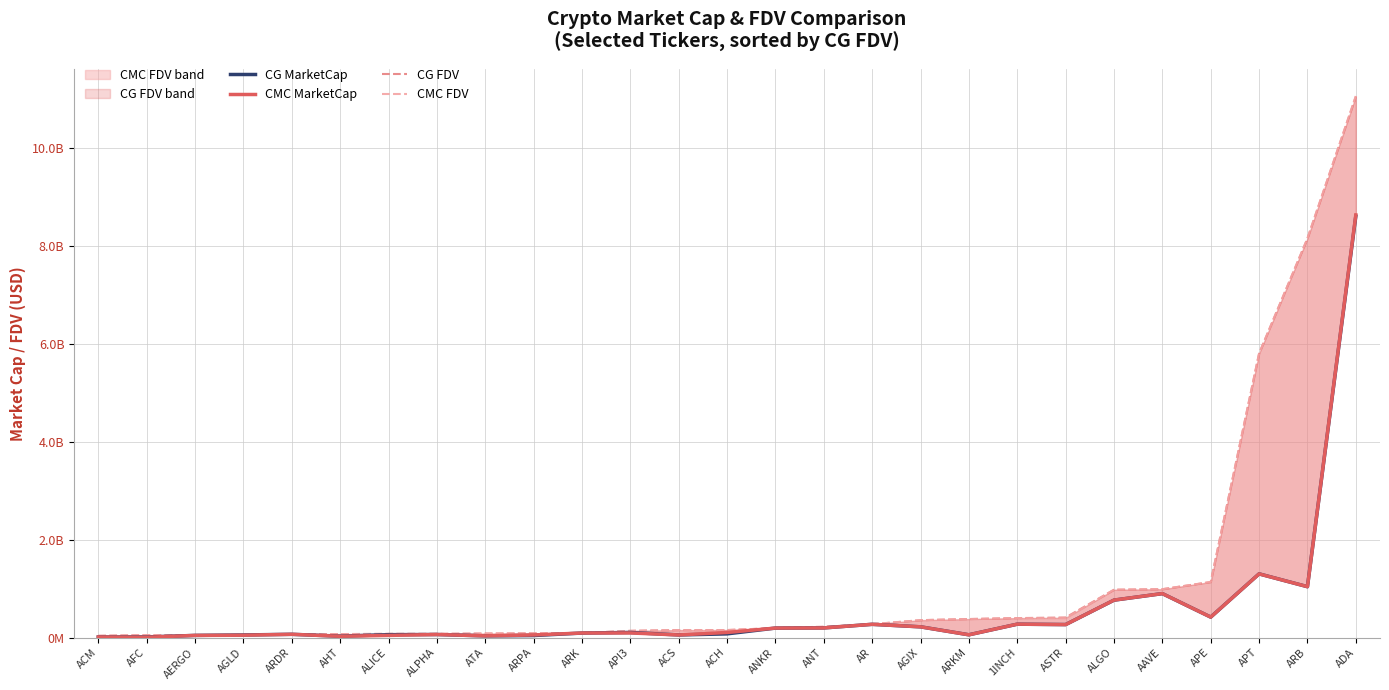

What is the highest value of the CMC FDV series?

11066353557.7